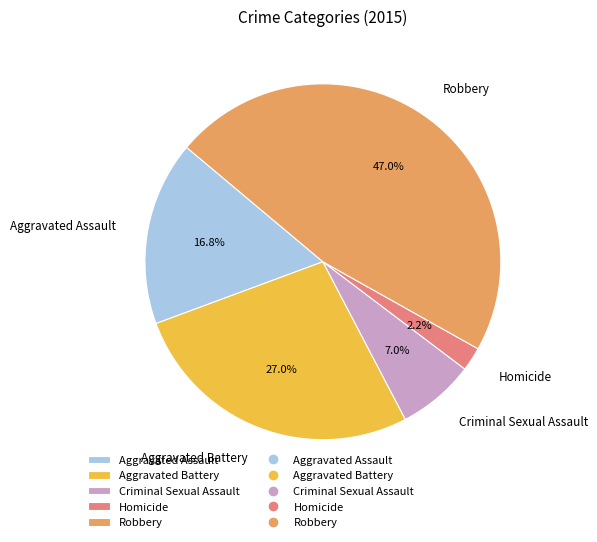

Rank the categories by value from lowest to highest.

Homicide, Criminal Sexual Assault, Aggravated Assault, Aggravated Battery, Robbery